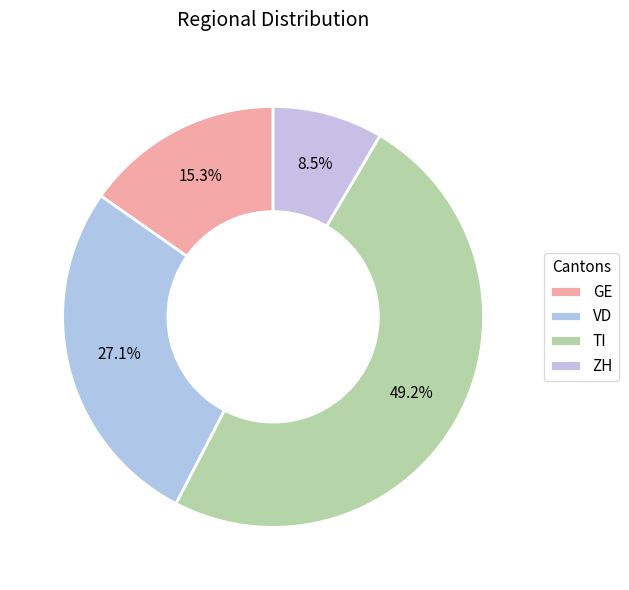

Does any single category account for the majority?

No